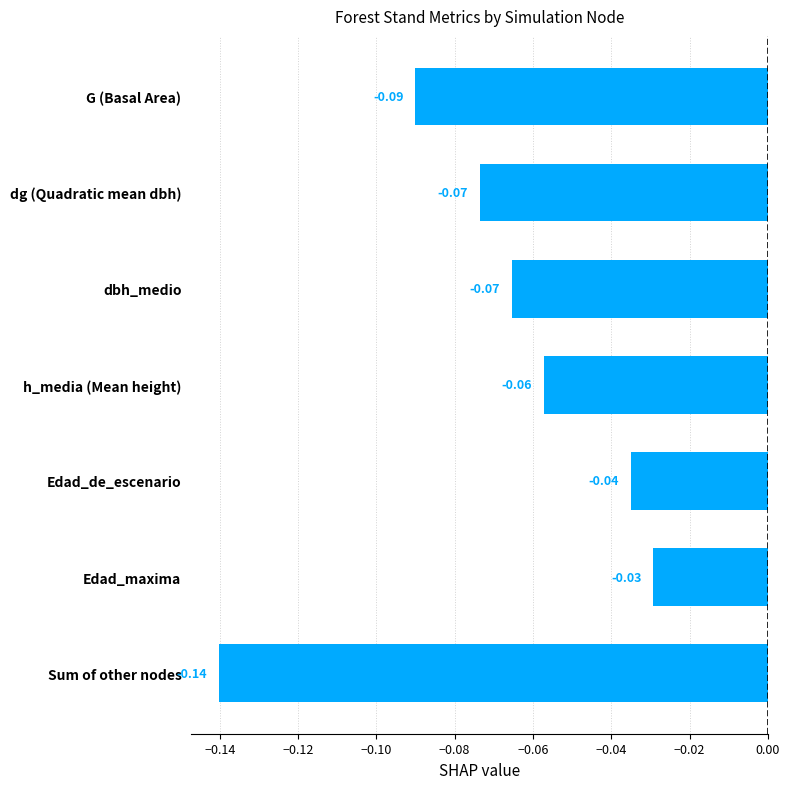

Which has a higher value, dbh_medio or Edad_maxima?

Edad_maxima